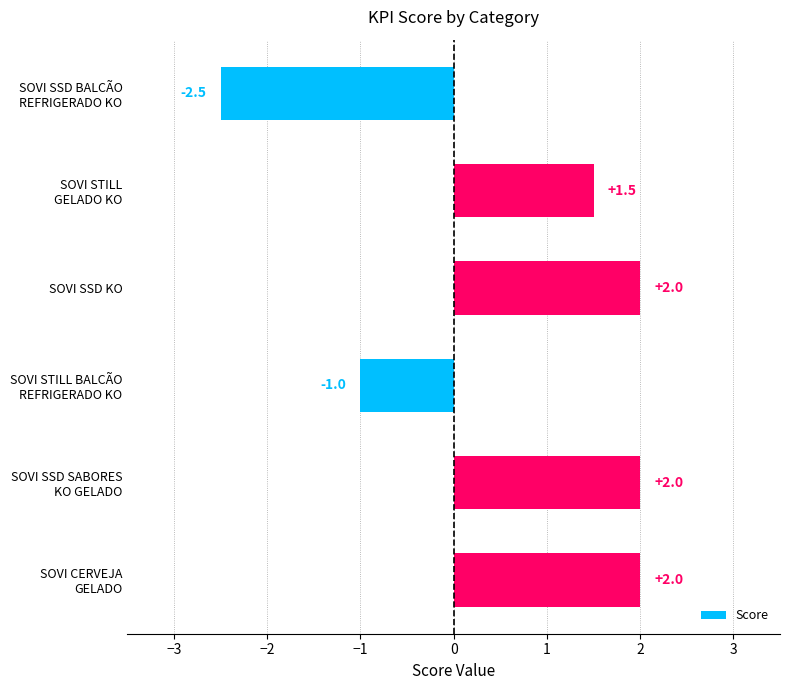

Count the values in the range -1 to 2.

5